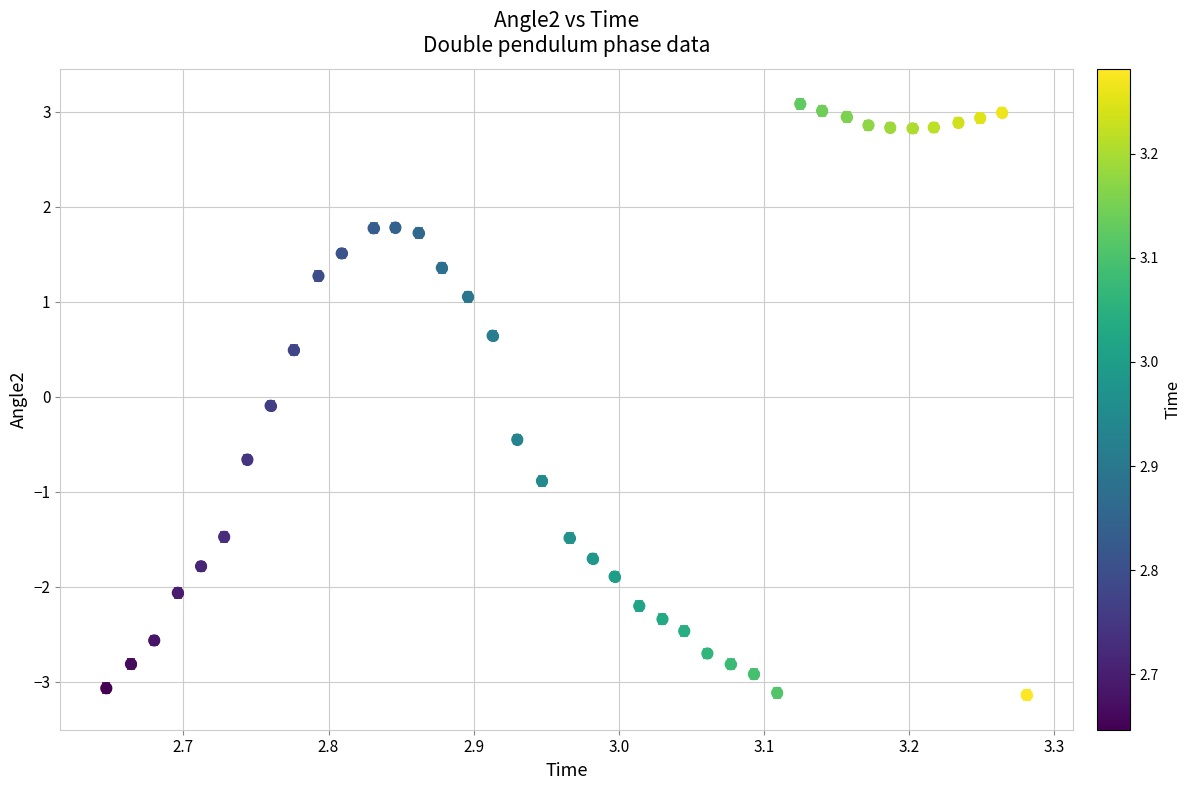

What is the range of X values (max minus min)?

0.6